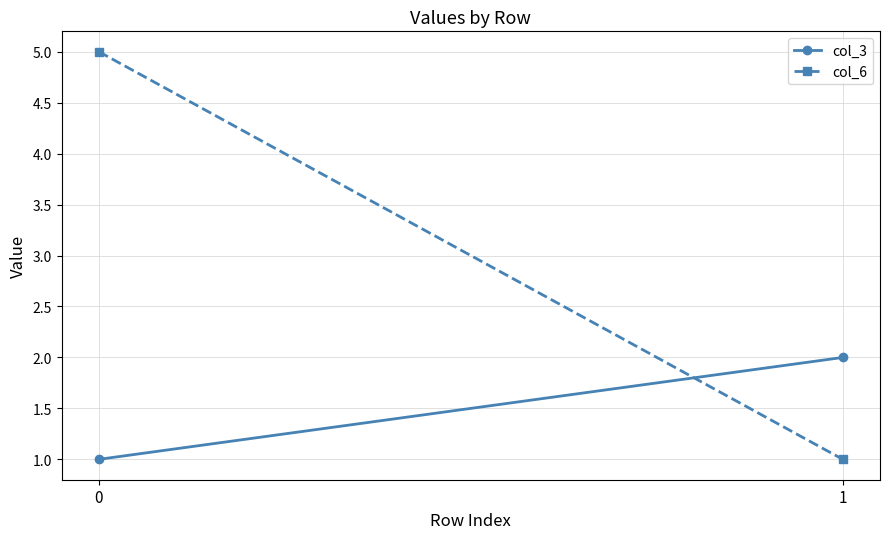

Is it true that col_6 equals 8 at 0?

False